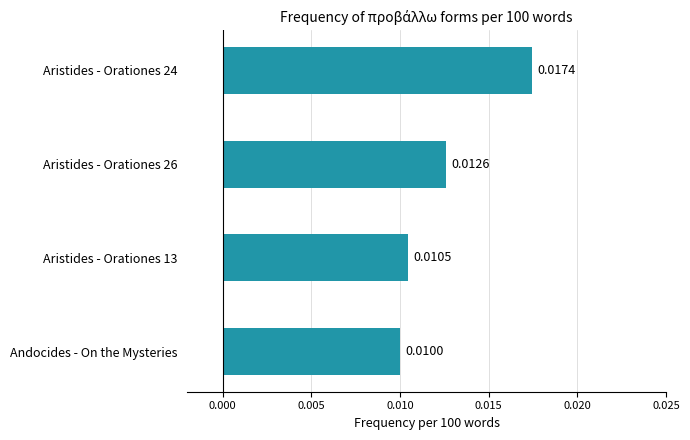

List the labels in order of value, largest first.

Aristides - Orationes 24, Aristides - Orationes 26, Aristides - Orationes 13, Andocides - On the Mysteries